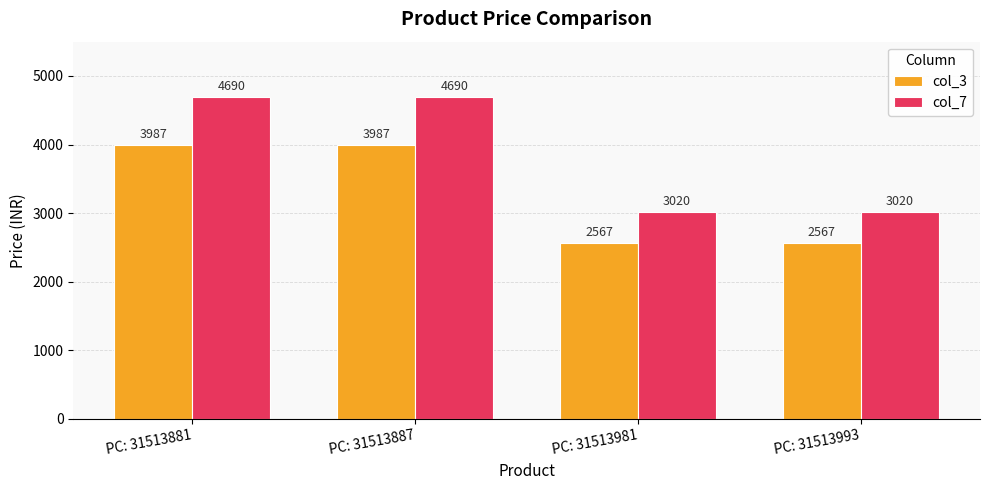

How many groups of bars are there?

4